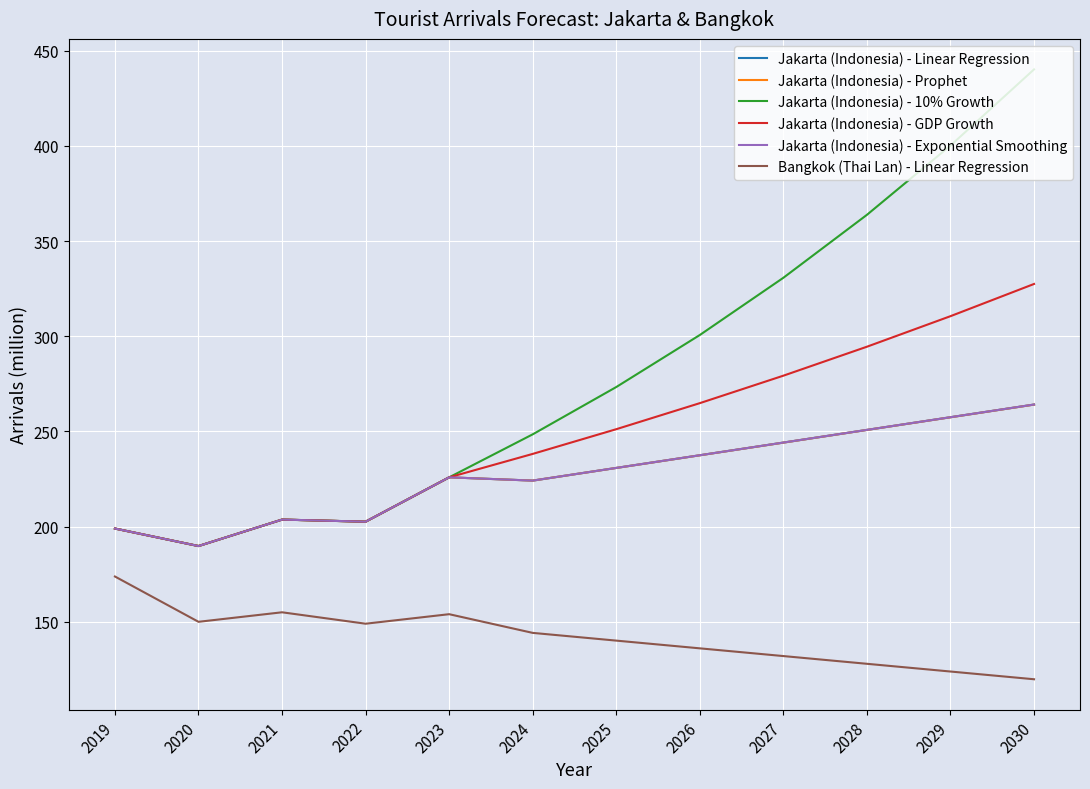

What are all the series names shown in the legend?

Jakarta (Indonesia) - Linear Regression, Jakarta (Indonesia) - Prophet, Jakarta (Indonesia) - 10% Growth, Jakarta (Indonesia) - GDP Growth, Jakarta (Indonesia) - Exponential Smoothing, Bangkok (Thai Lan) - Linear Regression